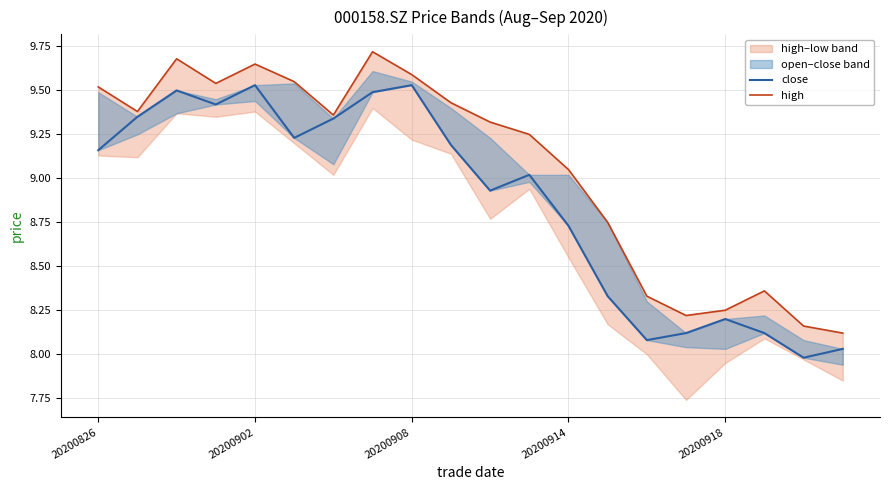

The value of high at 19 is 2.5. True or false?

False